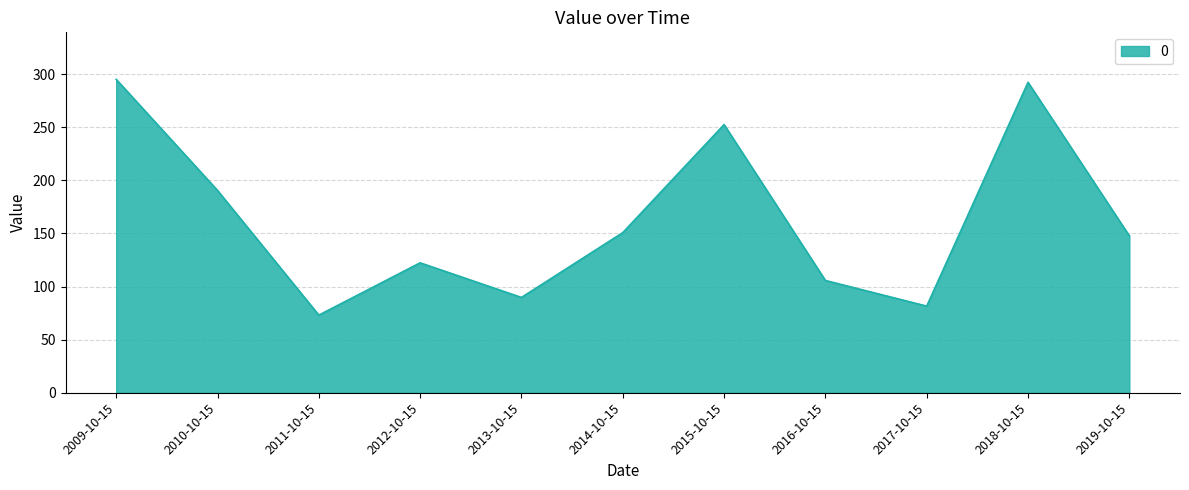

The chart shows a value of 81.6 at 2017-10-15. True or false?

True